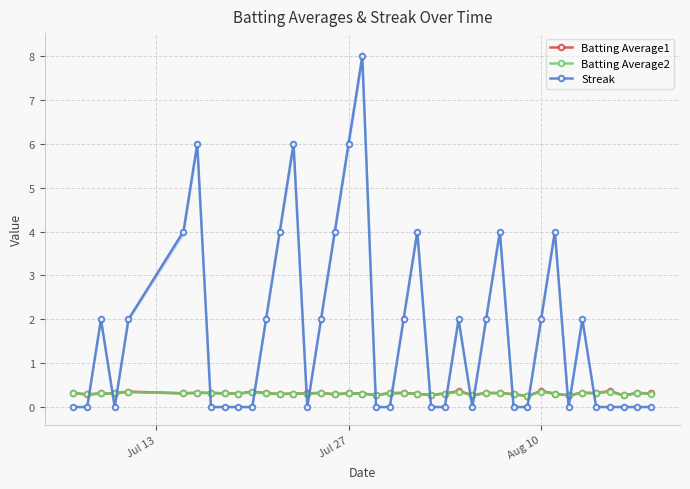

How many lines are shown in the chart?

3